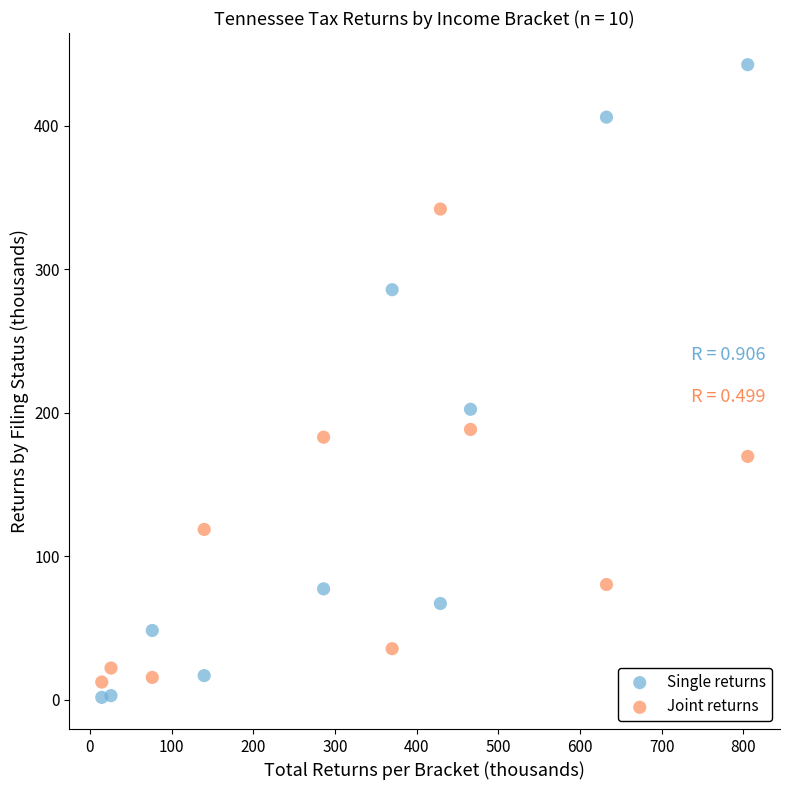

What are all the series names shown in the legend?

Single returns, Joint returns